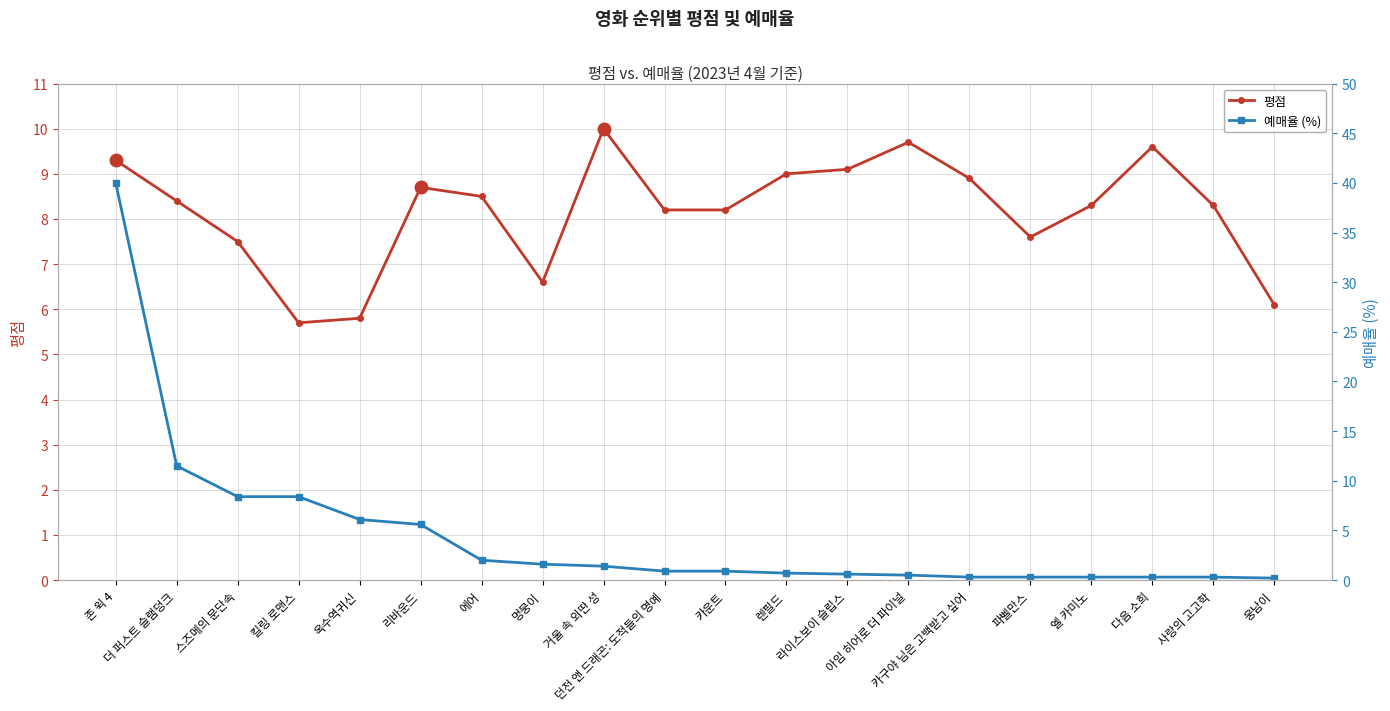

What is the total value across all series at 웅남이?

6.3